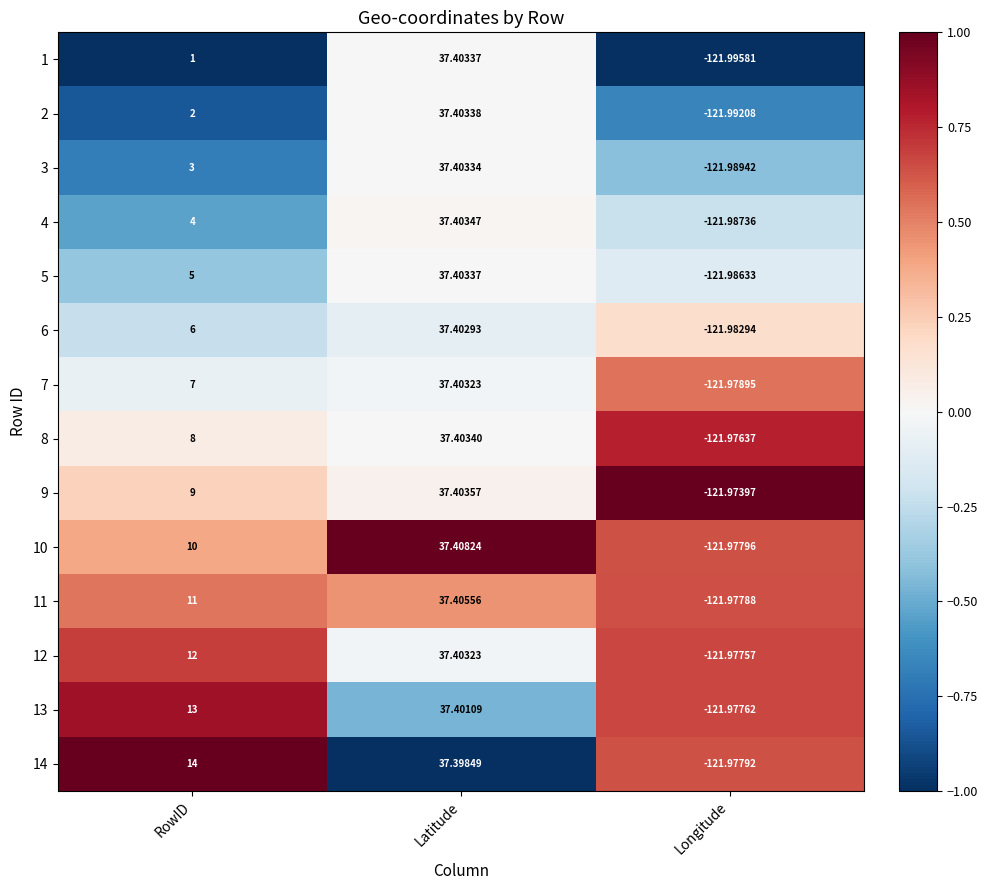

Which category has the lowest value across all series?

Longitude